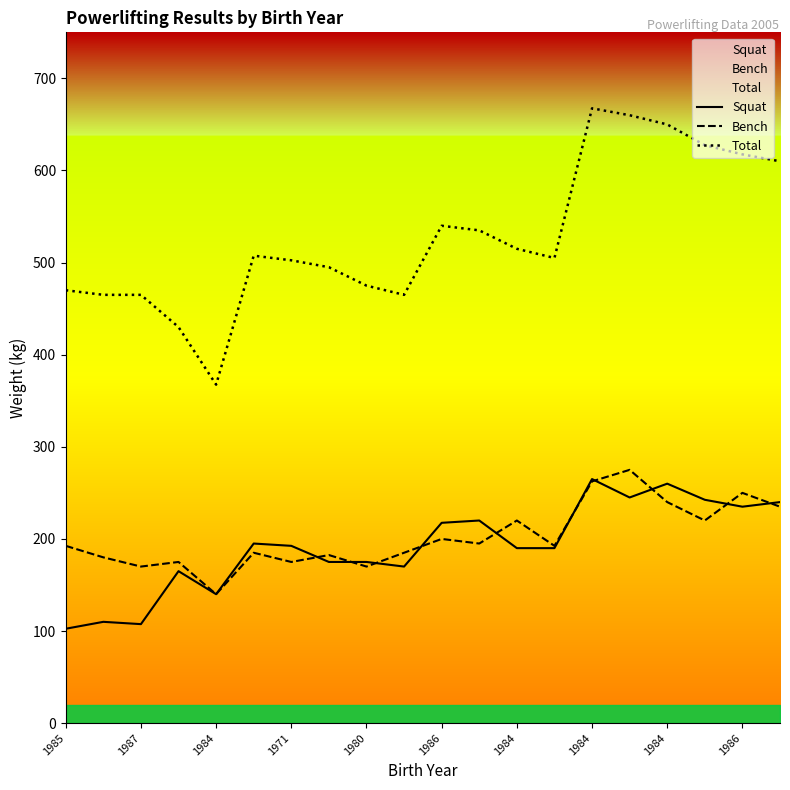

In Total, how many points are lower than both neighbors (excluding endpoints)?

3